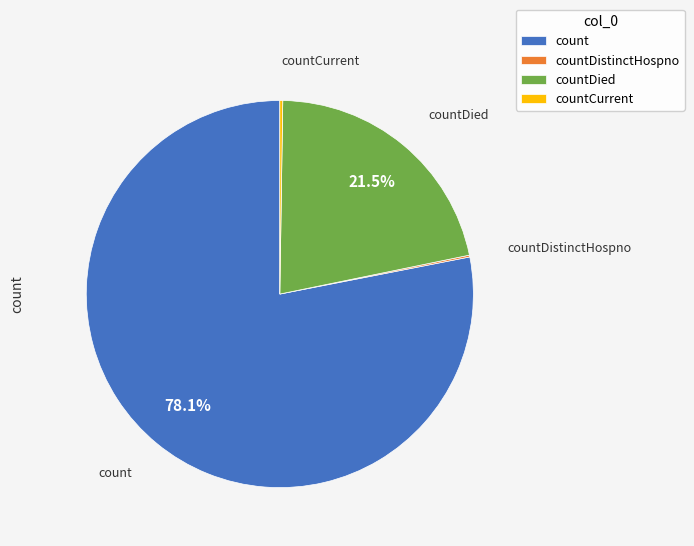

Does count represent more than half of the total?

Yes